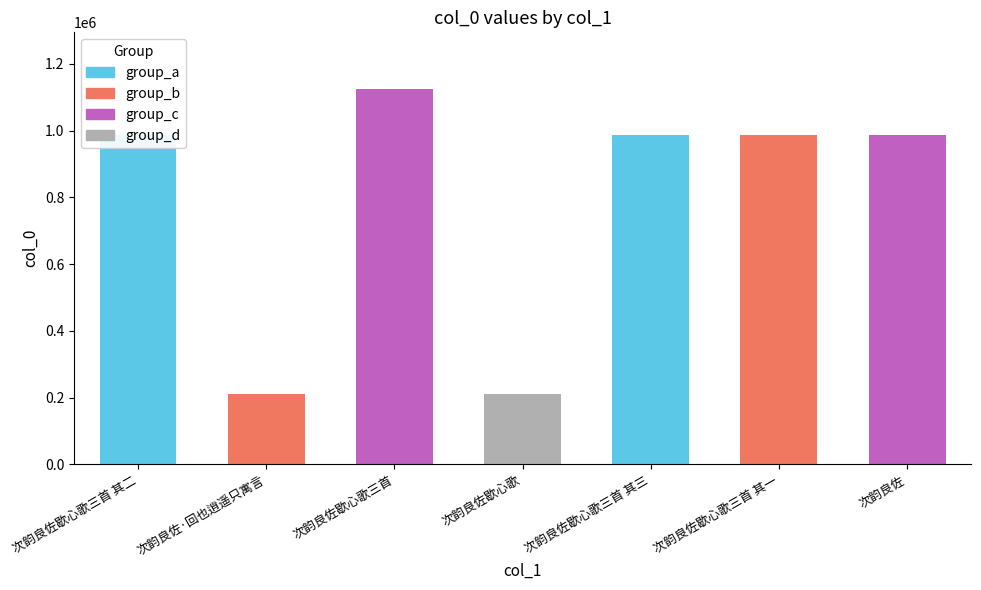

True or false: the data shows 986248 at 次韵良佐歇心歌三首 其二.

True